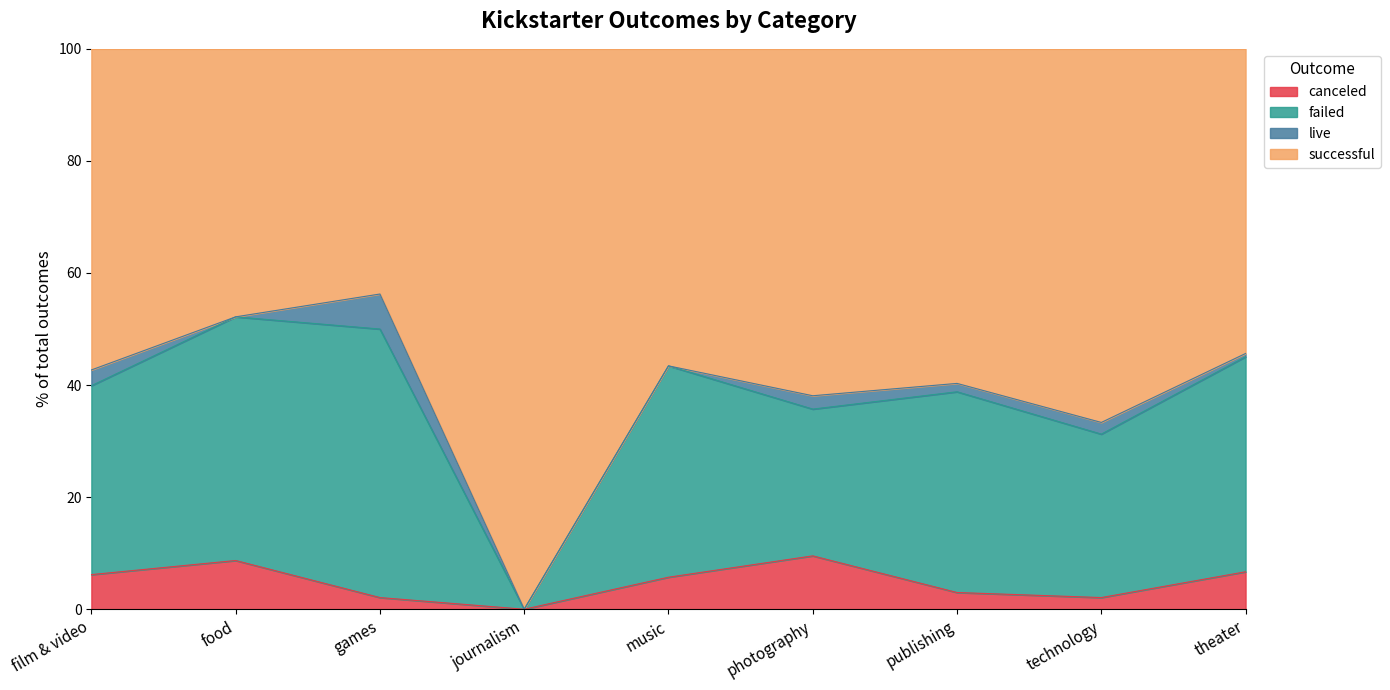

The value of canceled at photography is 5.5. True or false?

False